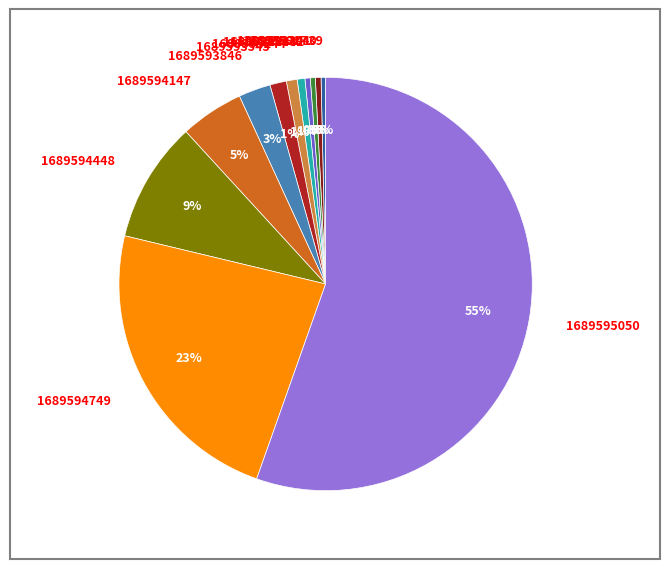

How many slices are in this pie chart?

12